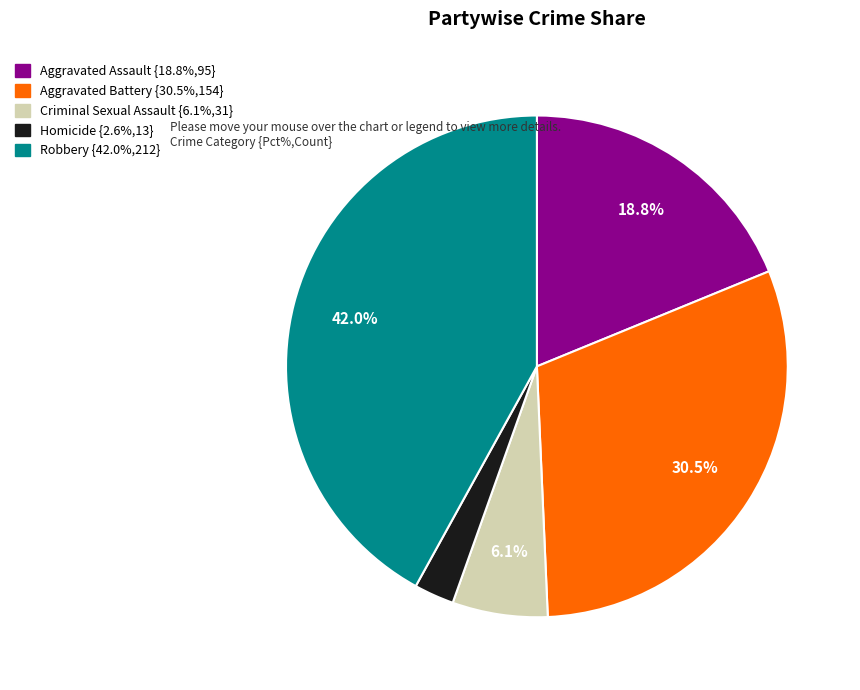

How many segments does this pie chart have?

5